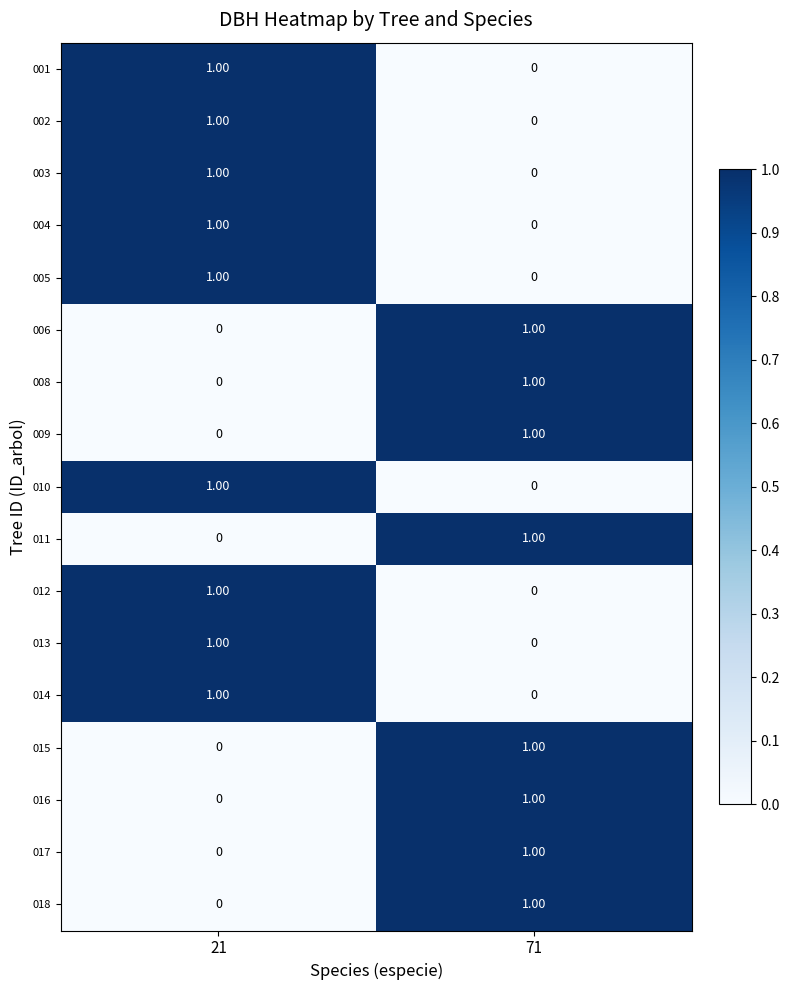

Is the value of 013 at 21 greater than the value of 017 at 21?

Yes